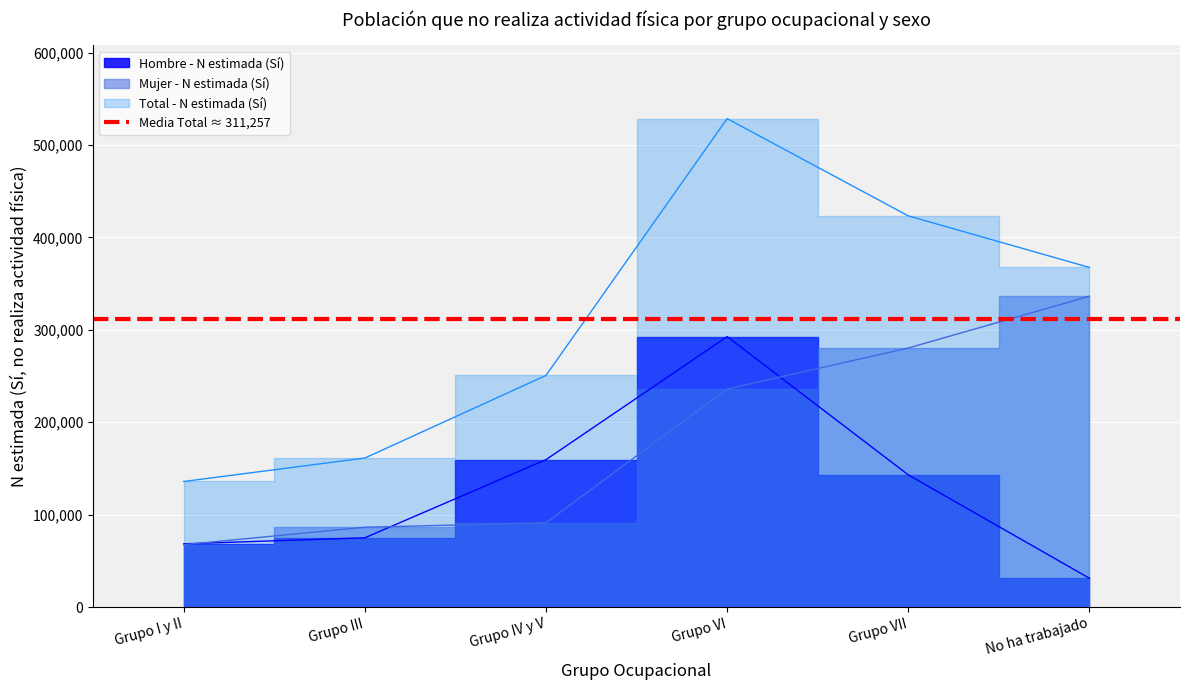

The Mujer - N estimada (Si) series shows 82733 at Grupo VI. True or false?

False